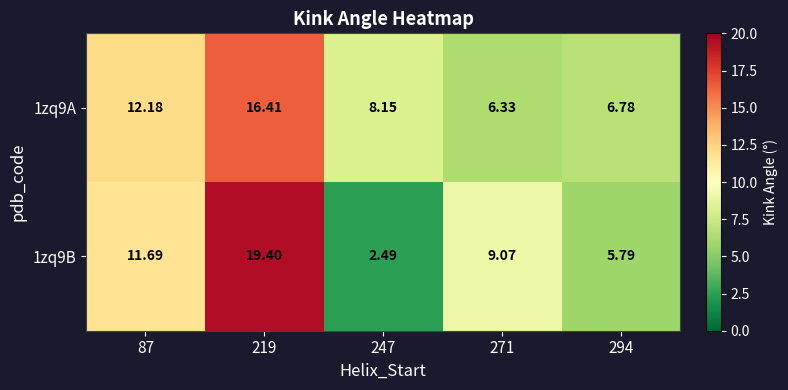

Is the value of 1zq9A at 271 greater than the value of 1zq9B at 247?

Yes